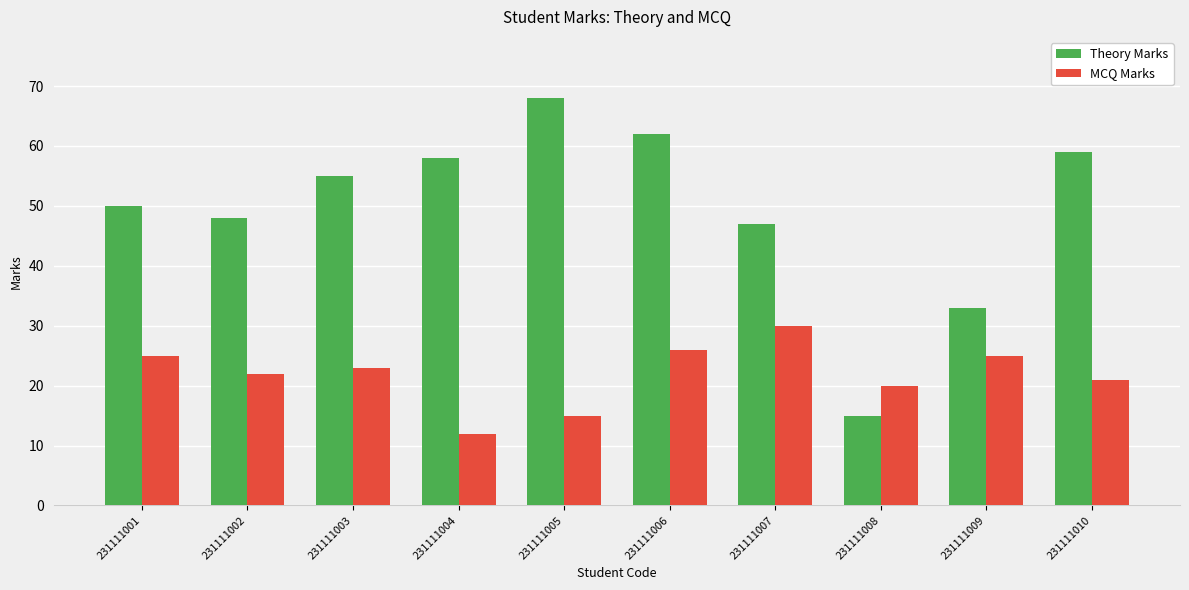

Reading right to left, list all the values displayed in this chart.

Theory Marks: 59	33	15	47	62	68	58	55	48	50
MCQ Marks: 21	25	20	30	26	15	12	23	22	25